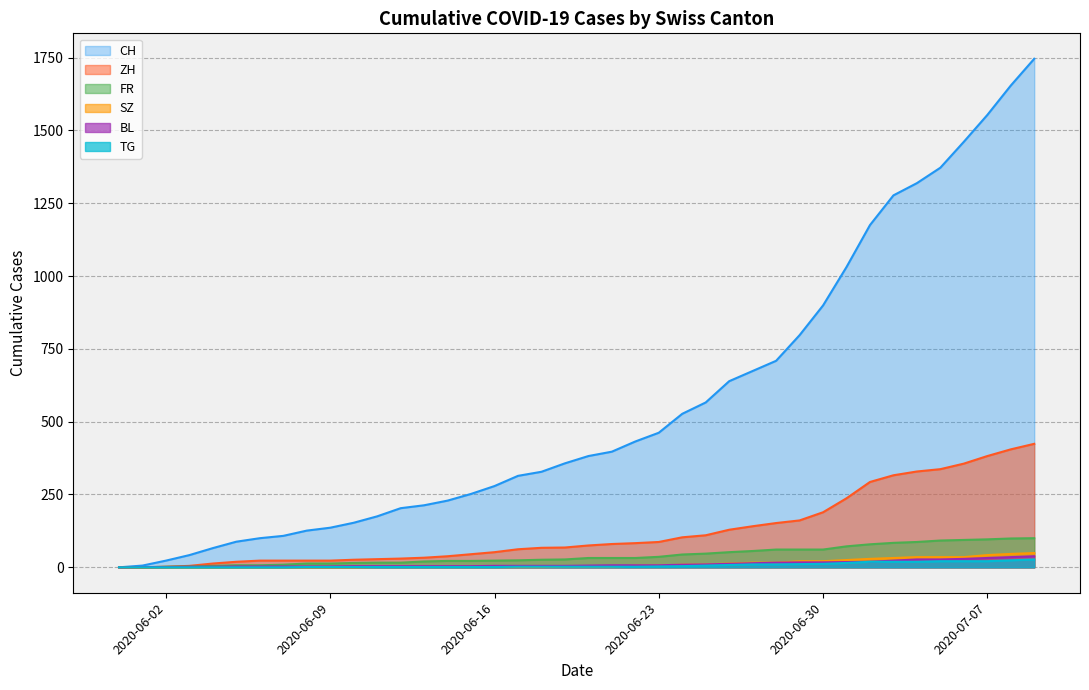

What is the greatest value displayed?

1746